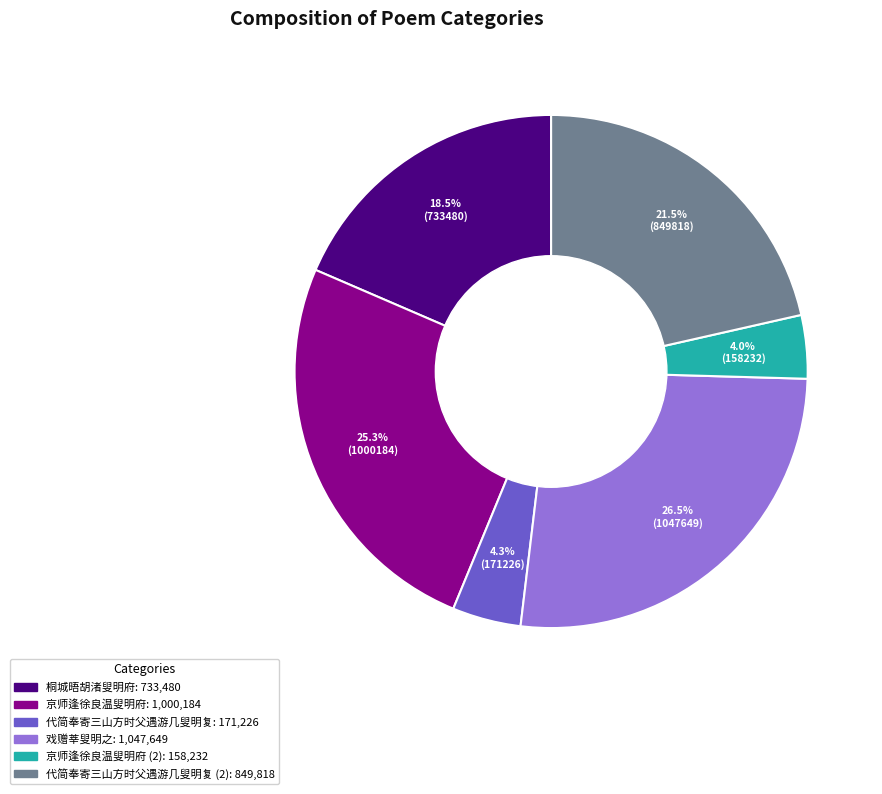

Is there any slice that represents more than half of the pie?

No